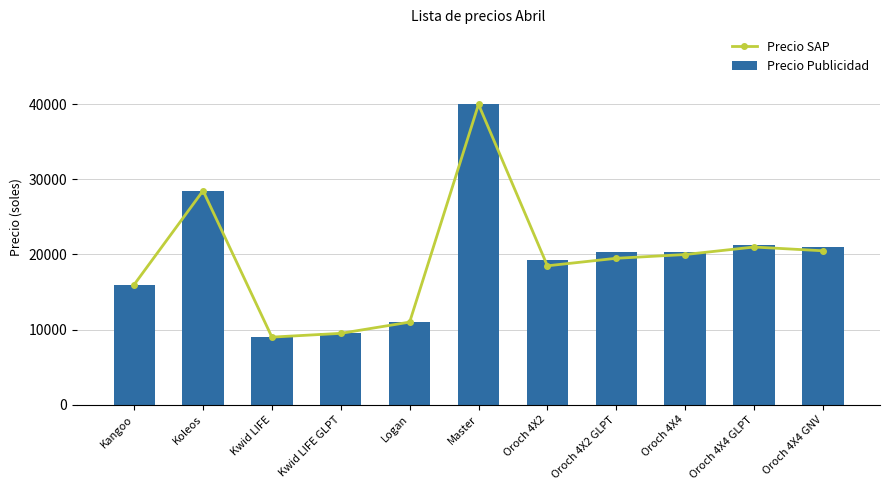

The value of Precio Publicidad at Kwid LIFE GLPT is 9490. True or false?

True